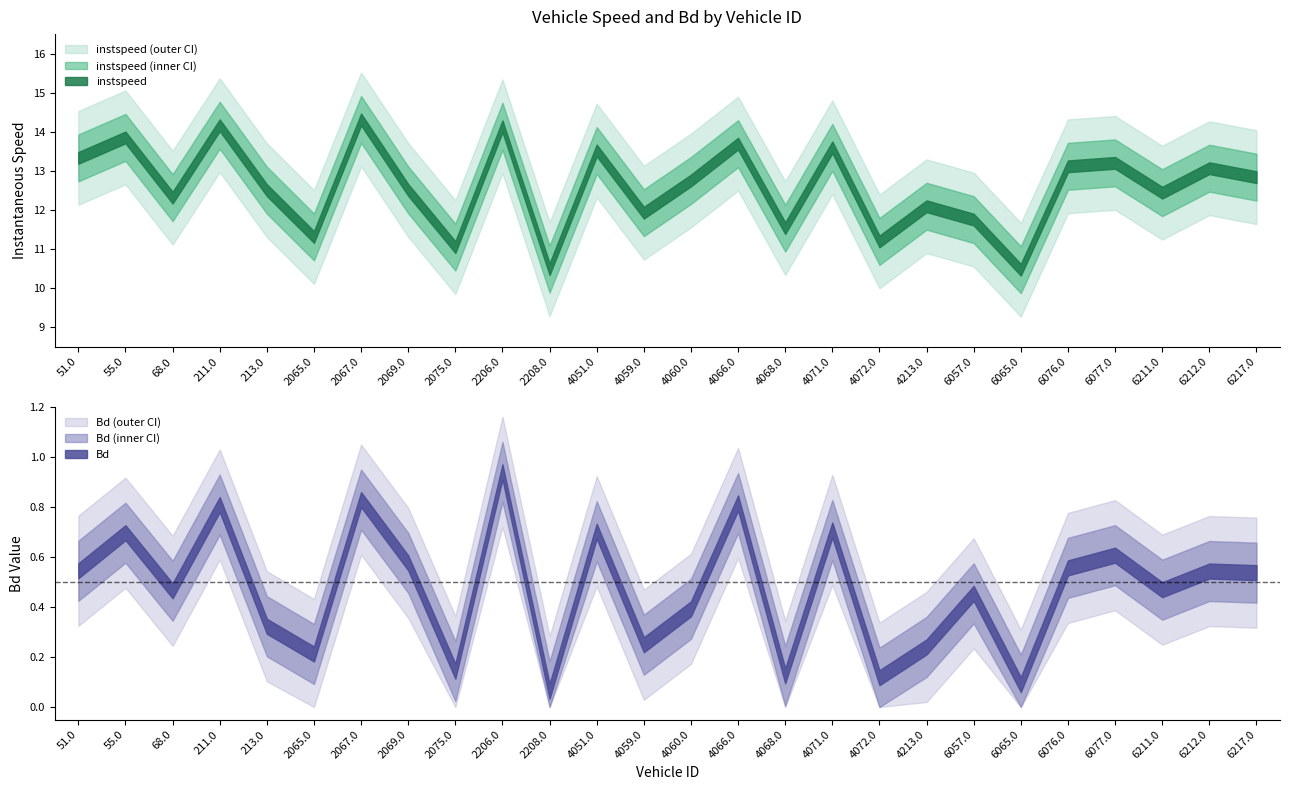

List the series in order of their peak value, lowest first.

Bd, instspeed